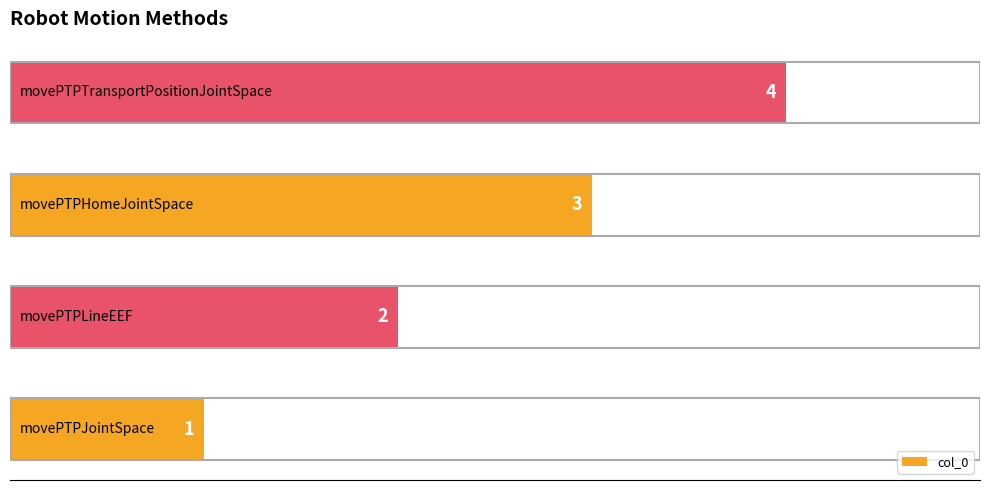

What is the maximum value shown in the chart?

4